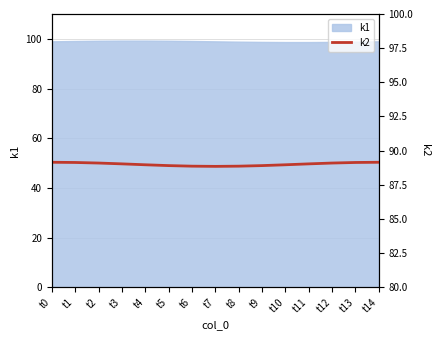

How many lines are shown in the chart?

1